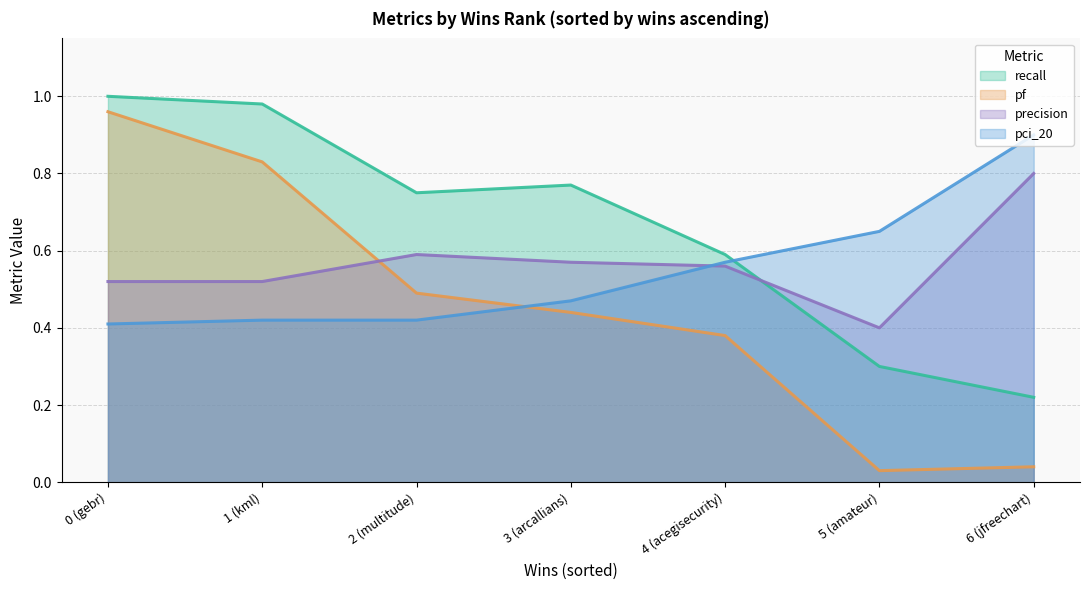

What is the sum of the precision values at 0 (gebr) and 5 (amateur)?

0.9